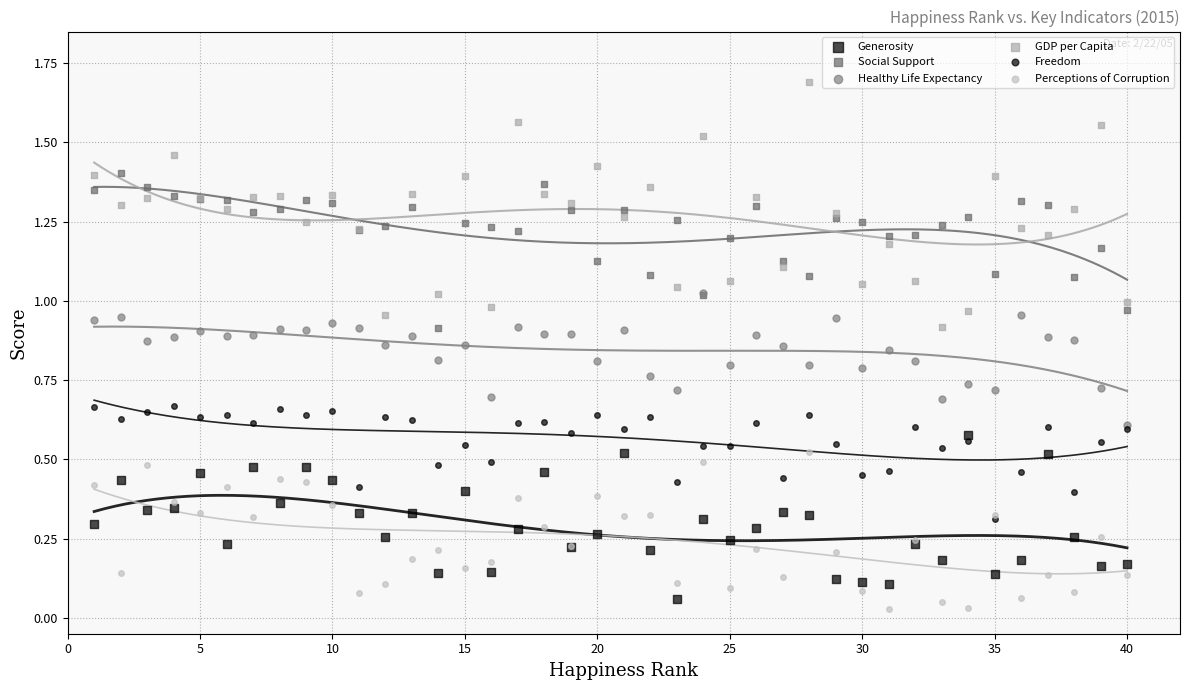

Which series contains the highest Y value?

GDP per Capita